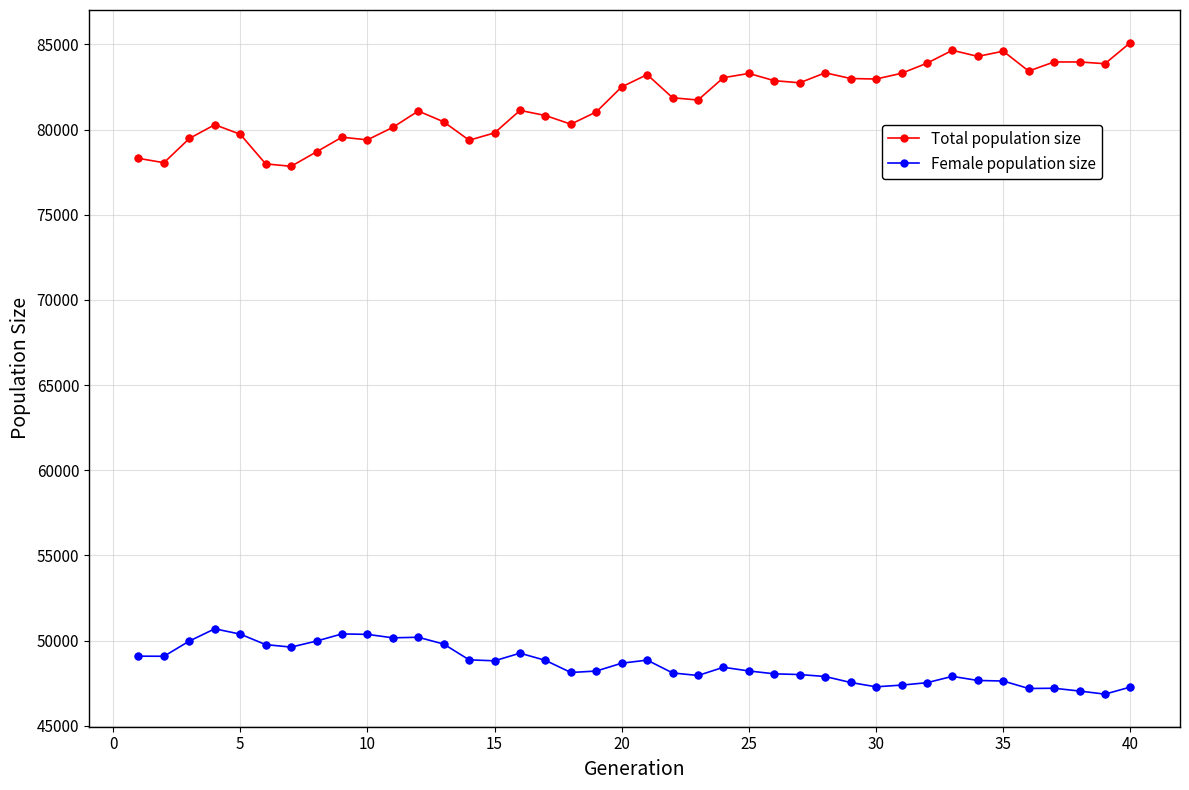

Which series has the widest spread of values?

Total population size